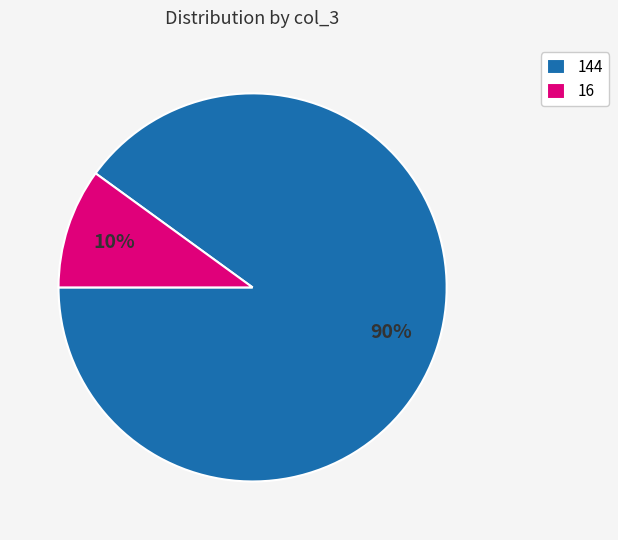

Combined, do 16 and 144 account for over 50%?

Yes